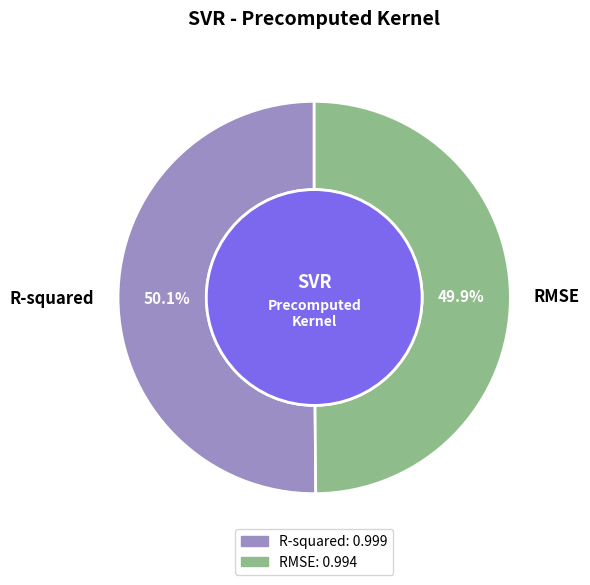

The R-squared slice represents 61% of the pie. True or false?

False